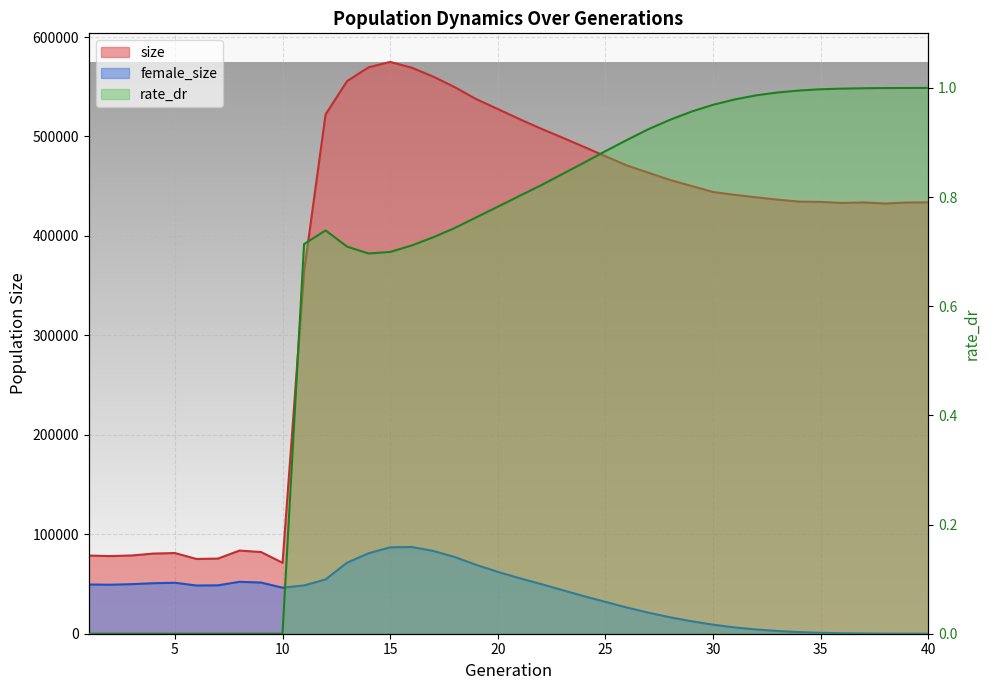

True or false: female_size has a value of 62191.0 at 20.

True